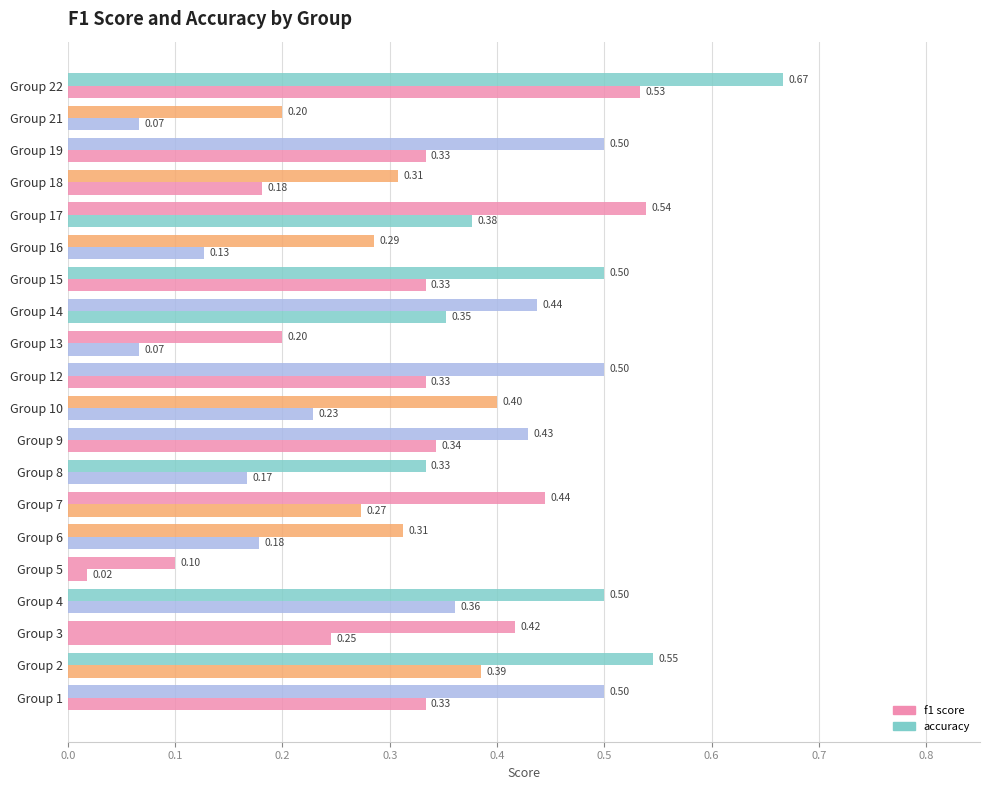

The accuracy series shows 0.5 at Group 6. True or false?

False